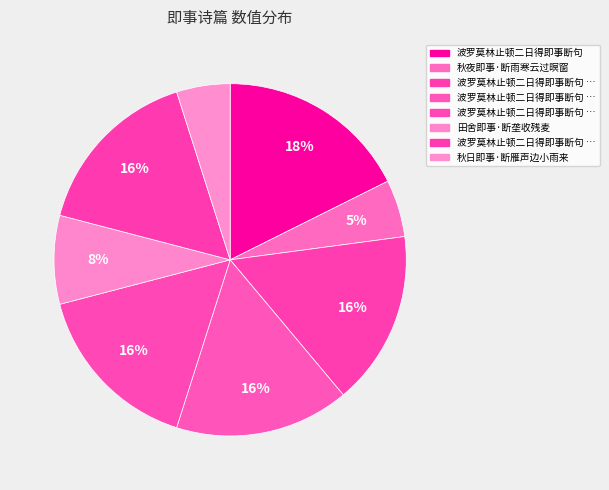

How many slices are in this pie chart?

8